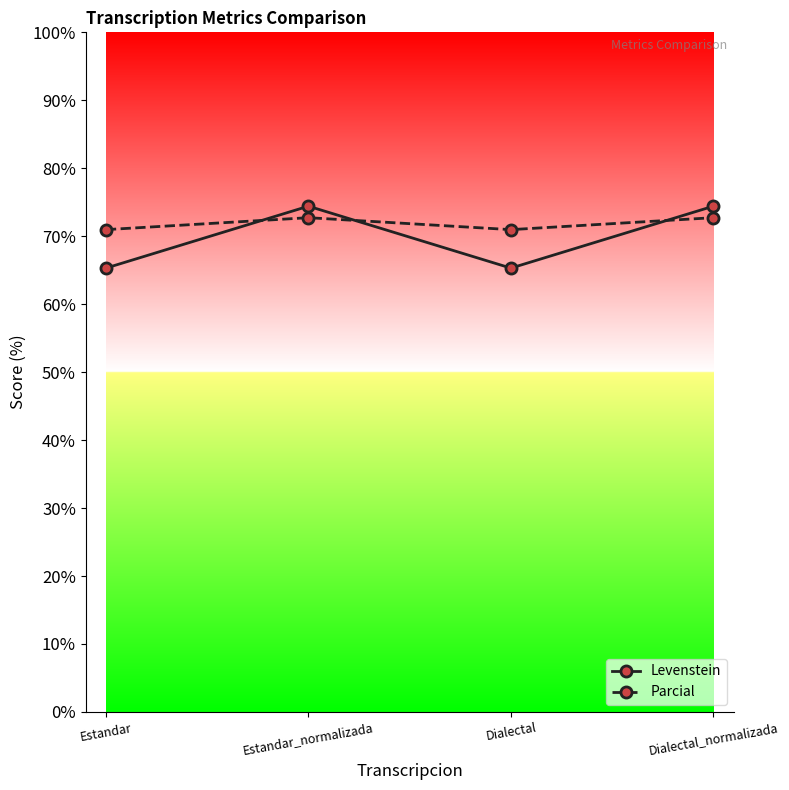

What is the greatest value displayed?

74.4